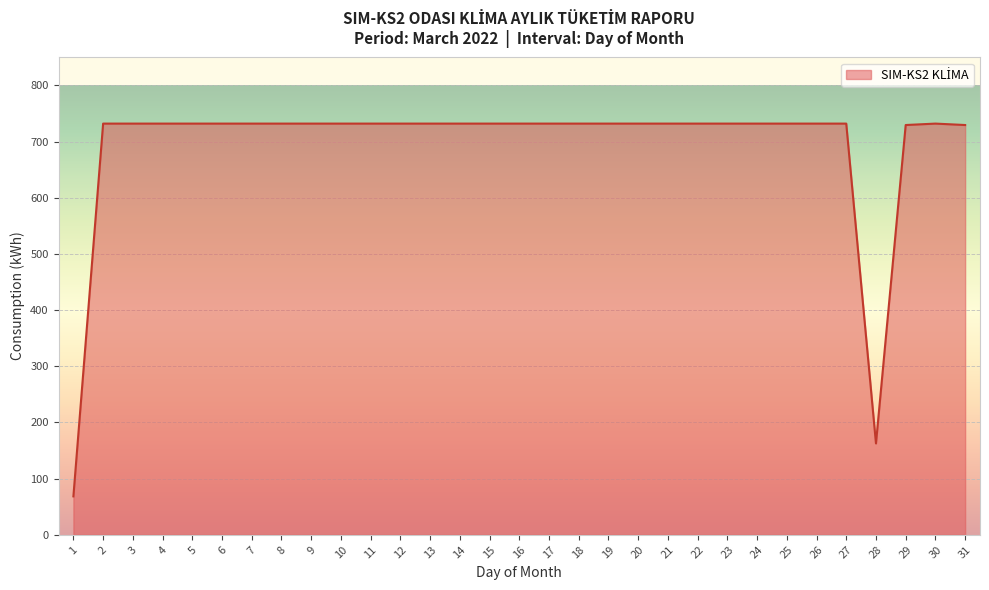

Read the value at 7.

732.1